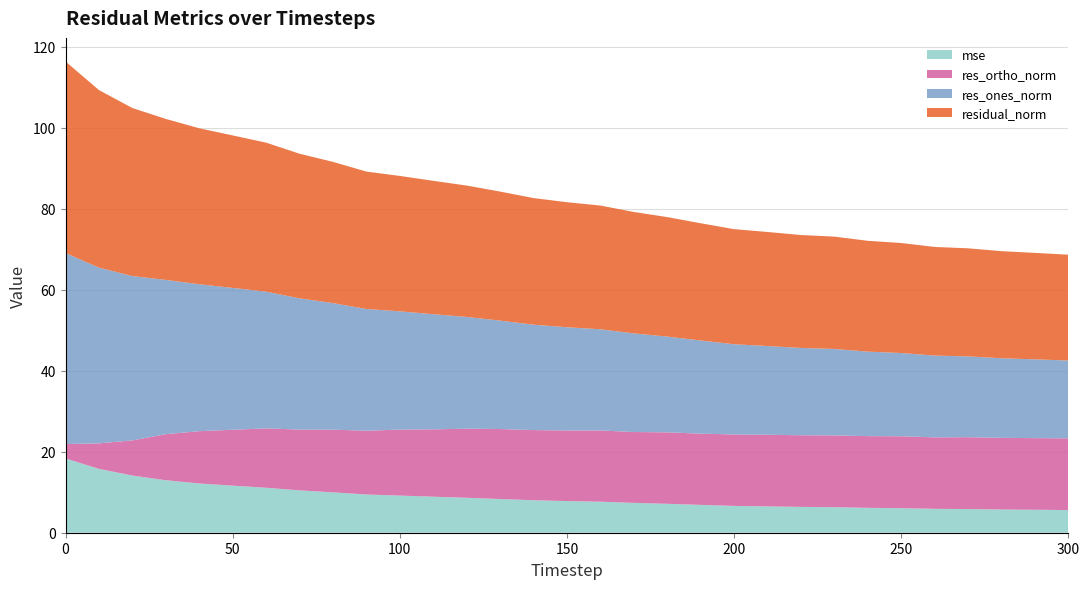

Reading left to right, transcribe all the data shown in this chart.

mse: 18.4	15.8	14.1	13.0	12.2	11.6	11.1	10.5	10.0	9.4	9.2	8.9	8.6	8.3	8.0	7.8	7.7	7.4	7.1	6.9	6.6	6.5	6.4	6.3	6.1	6.1	5.9	5.8	5.7	5.7	5.6
res_ones_norm: 47.2	43.4	40.6	38.1	36.3	35.0	33.8	32.4	31.3	30.1	29.2	28.4	27.6	26.8	26.0	25.5	25.0	24.4	23.7	23.0	22.3	21.9	21.6	21.4	20.9	20.6	20.2	19.9	19.7	19.5	19.2
res_ortho_norm: 3.6	6.3	8.7	11.4	12.9	13.8	14.7	15.0	15.5	15.8	16.3	16.6	17.1	17.3	17.3	17.4	17.6	17.5	17.7	17.6	17.6	17.7	17.7	17.7	17.7	17.8	17.7	17.8	17.7	17.7	17.7
residual_norm: 47.3	43.9	41.5	39.8	38.5	37.7	36.8	35.7	34.9	33.9	33.5	33.0	32.5	31.9	31.3	30.9	30.6	30.0	29.5	29.0	28.4	28.2	27.9	27.8	27.4	27.2	26.8	26.7	26.5	26.3	26.1